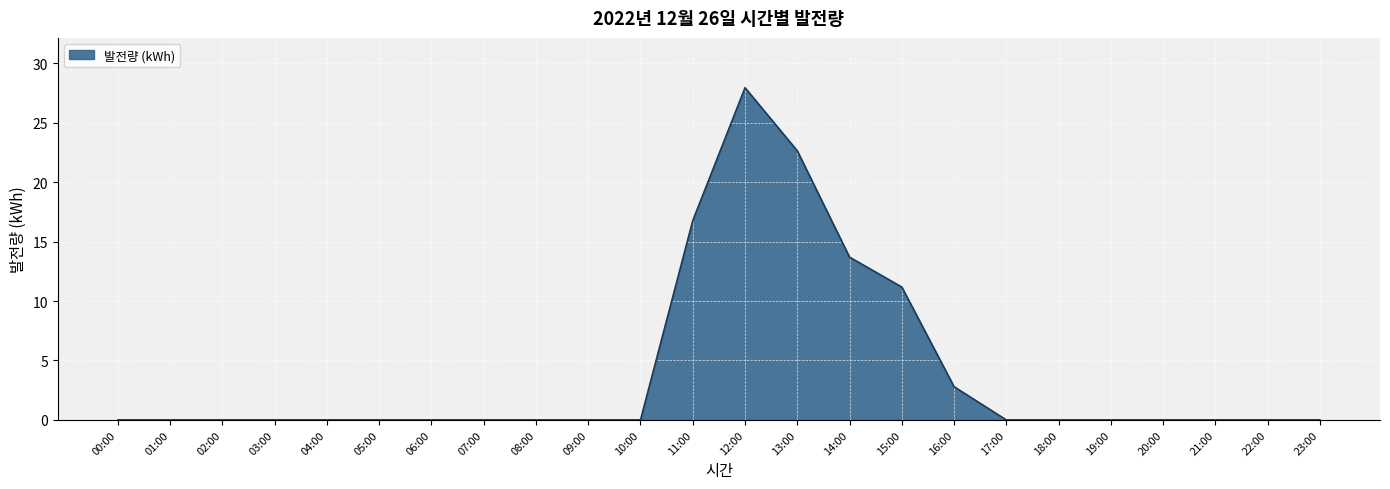

The chart shows a value of -14.5 at 03:00. True or false?

False